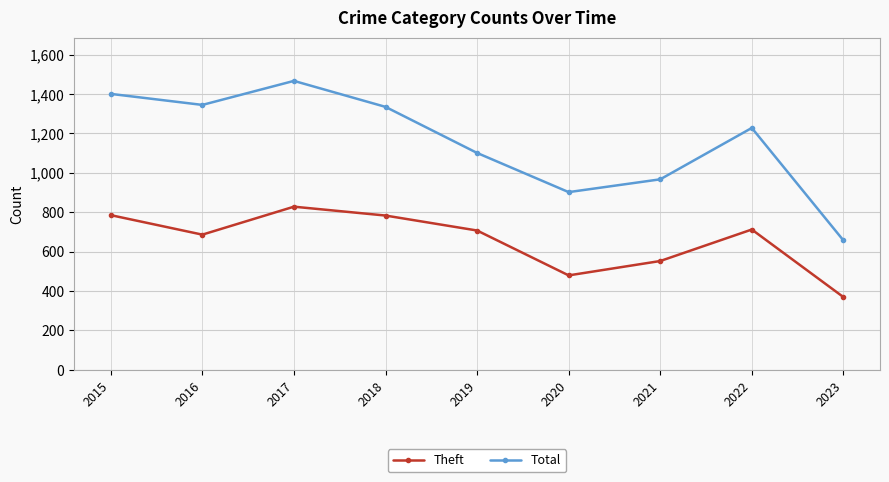

What value does the Total series have at 2023?

657